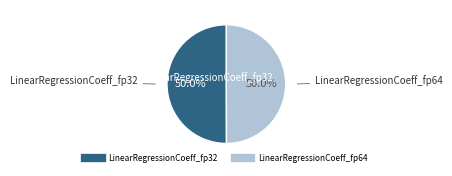

Is the sum of LinearRegressionCoeff_fp32 and LinearRegressionCoeff_fp64 greater than half?

Yes